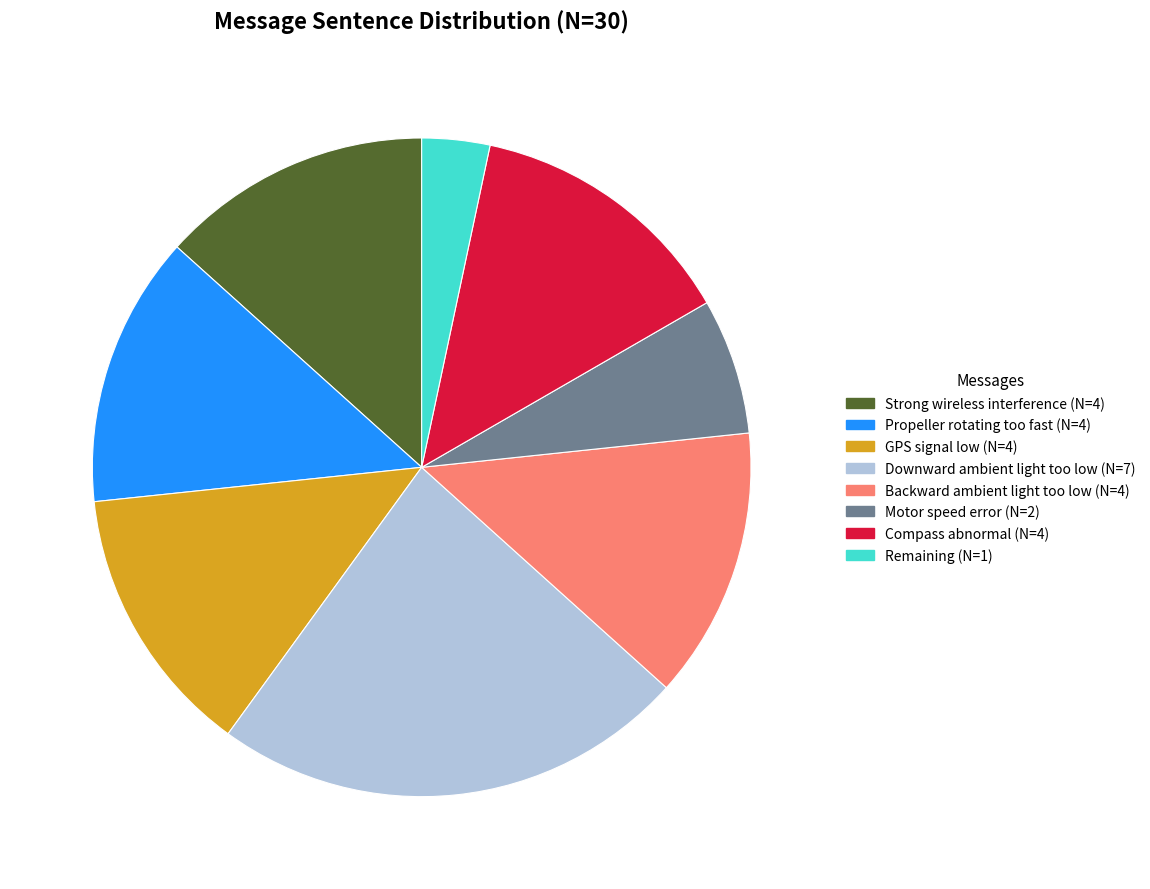

Is there any slice that represents more than half of the pie?

No